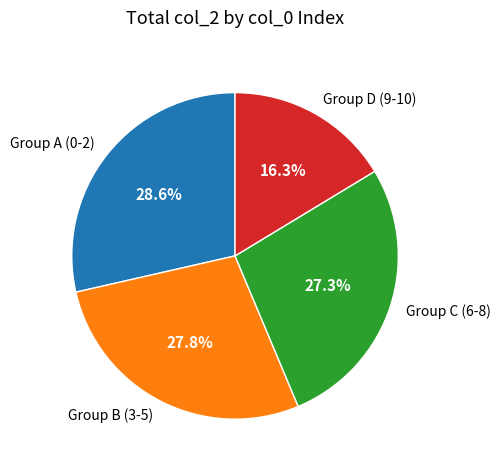

Which has a higher value, Group B (3-5) or Group A (0-2)?

Group A (0-2)